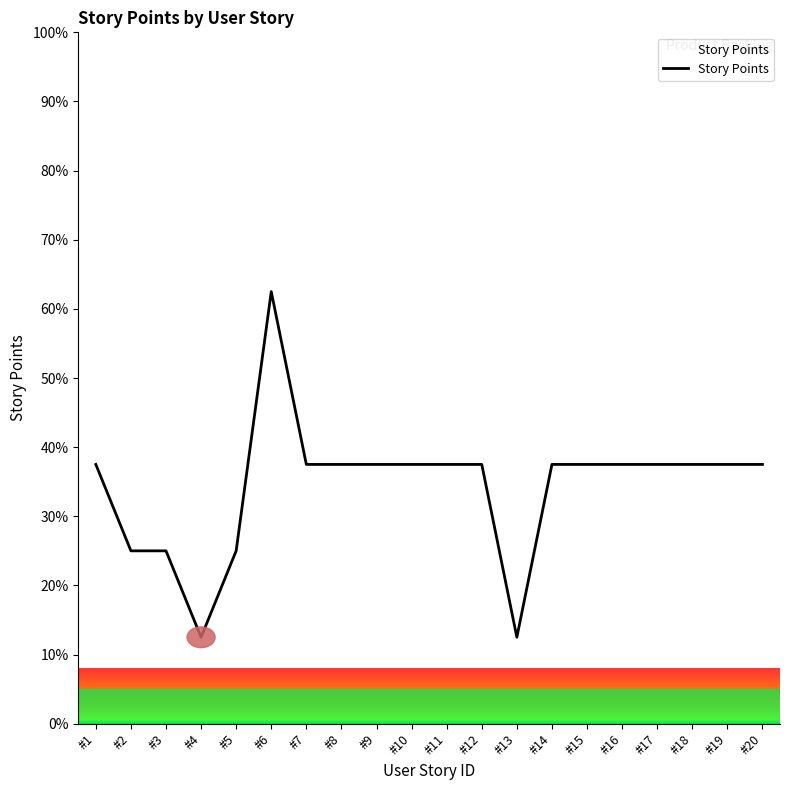

What is the difference between the values at #1 and #2?

12.5